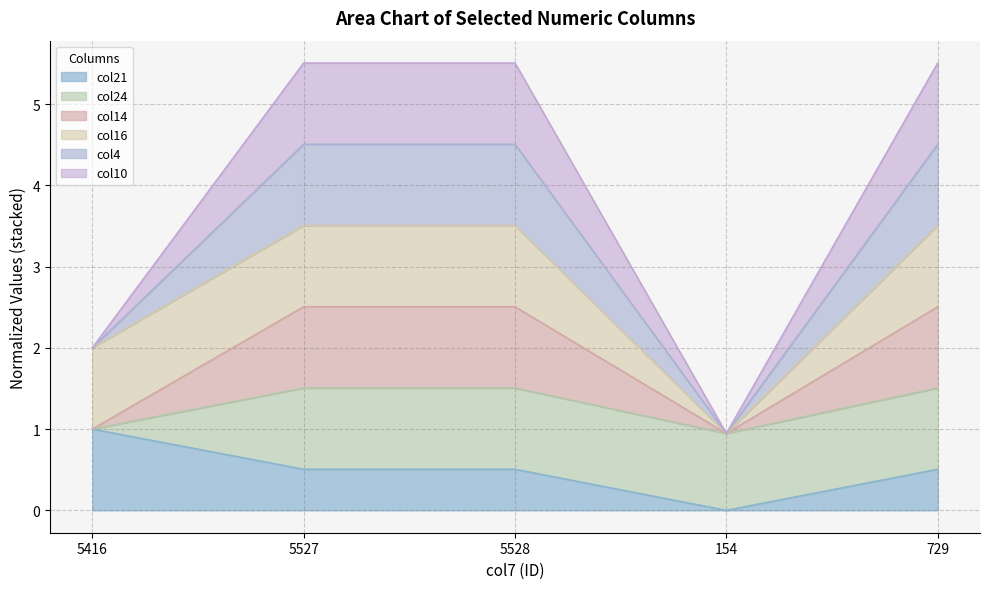

Does the chart have visible grid lines?

Yes